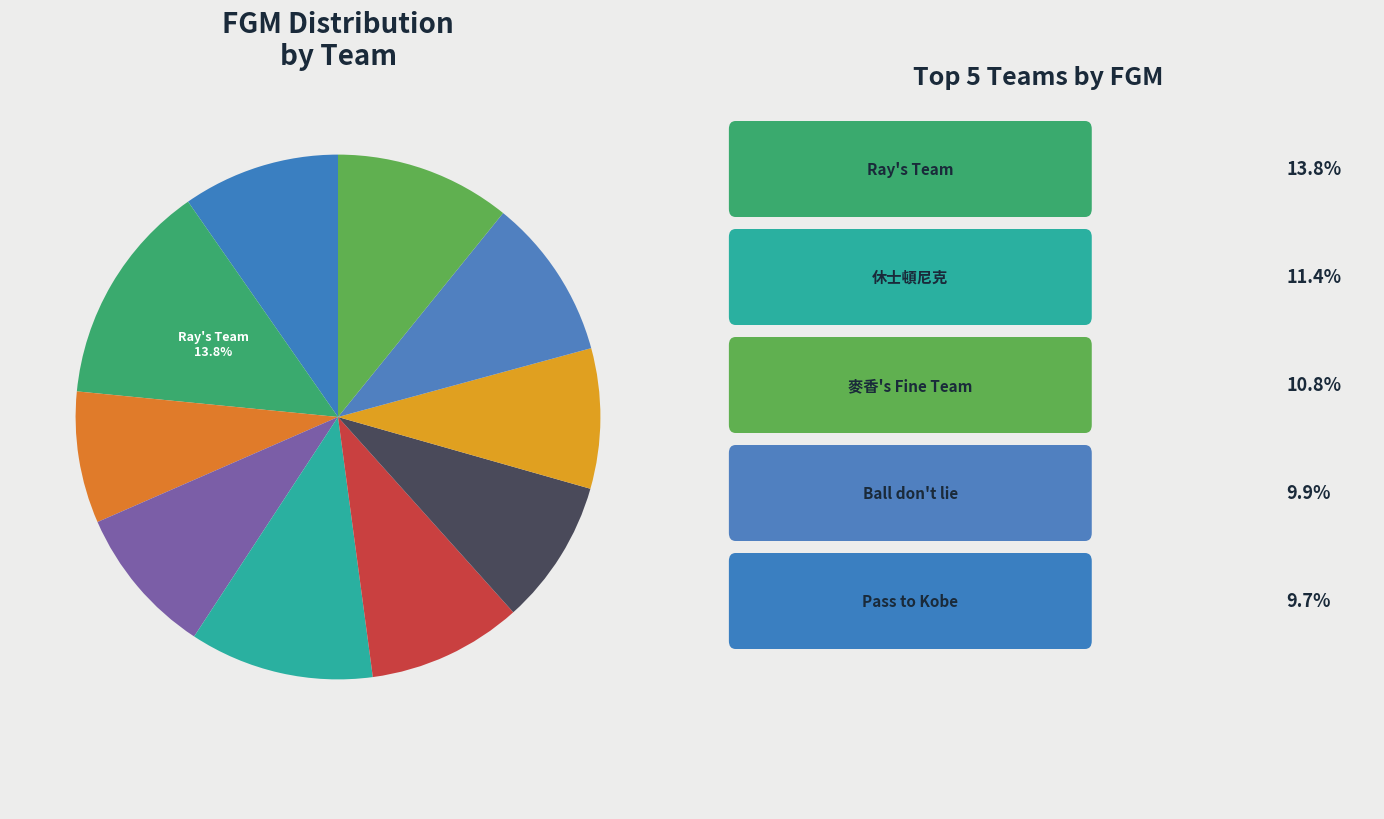

Count the number of slices in the pie.

10